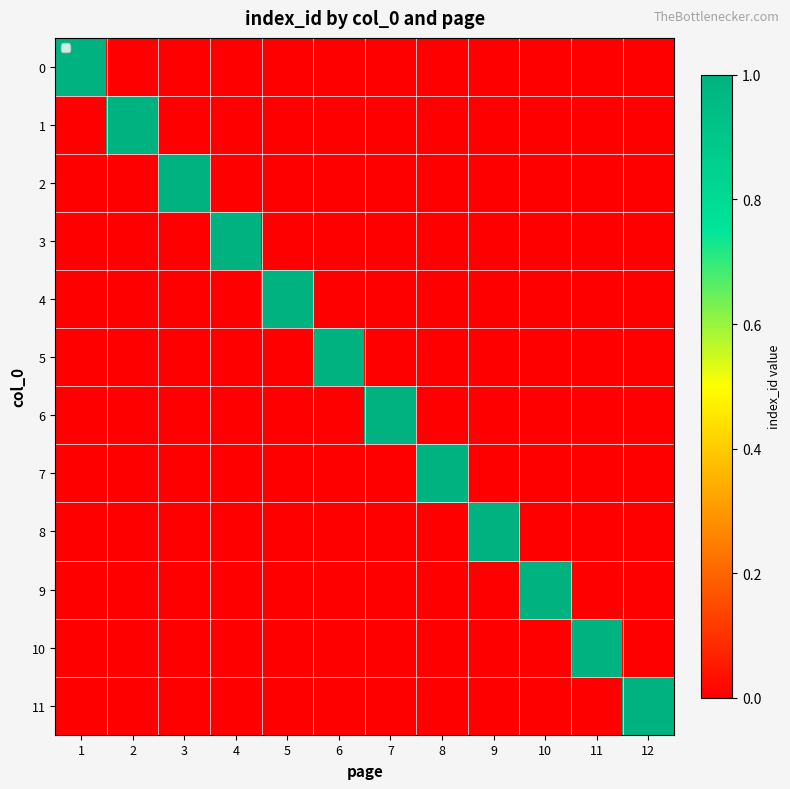

Which category has the highest value across all series?

1